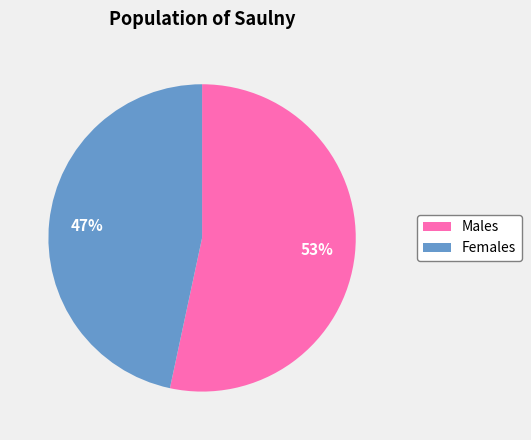

How many slices are in this pie chart?

2